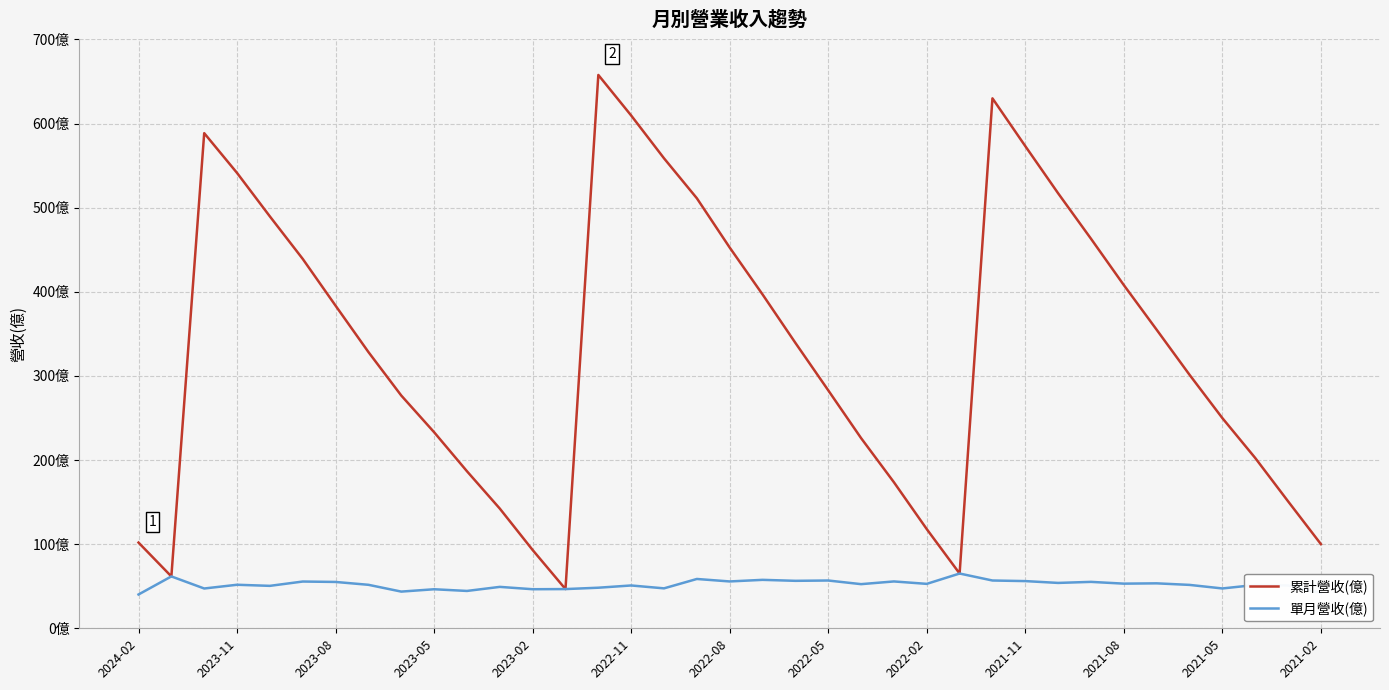

What are all the series names shown in the legend?

累計營收(億), 單月營收(億)